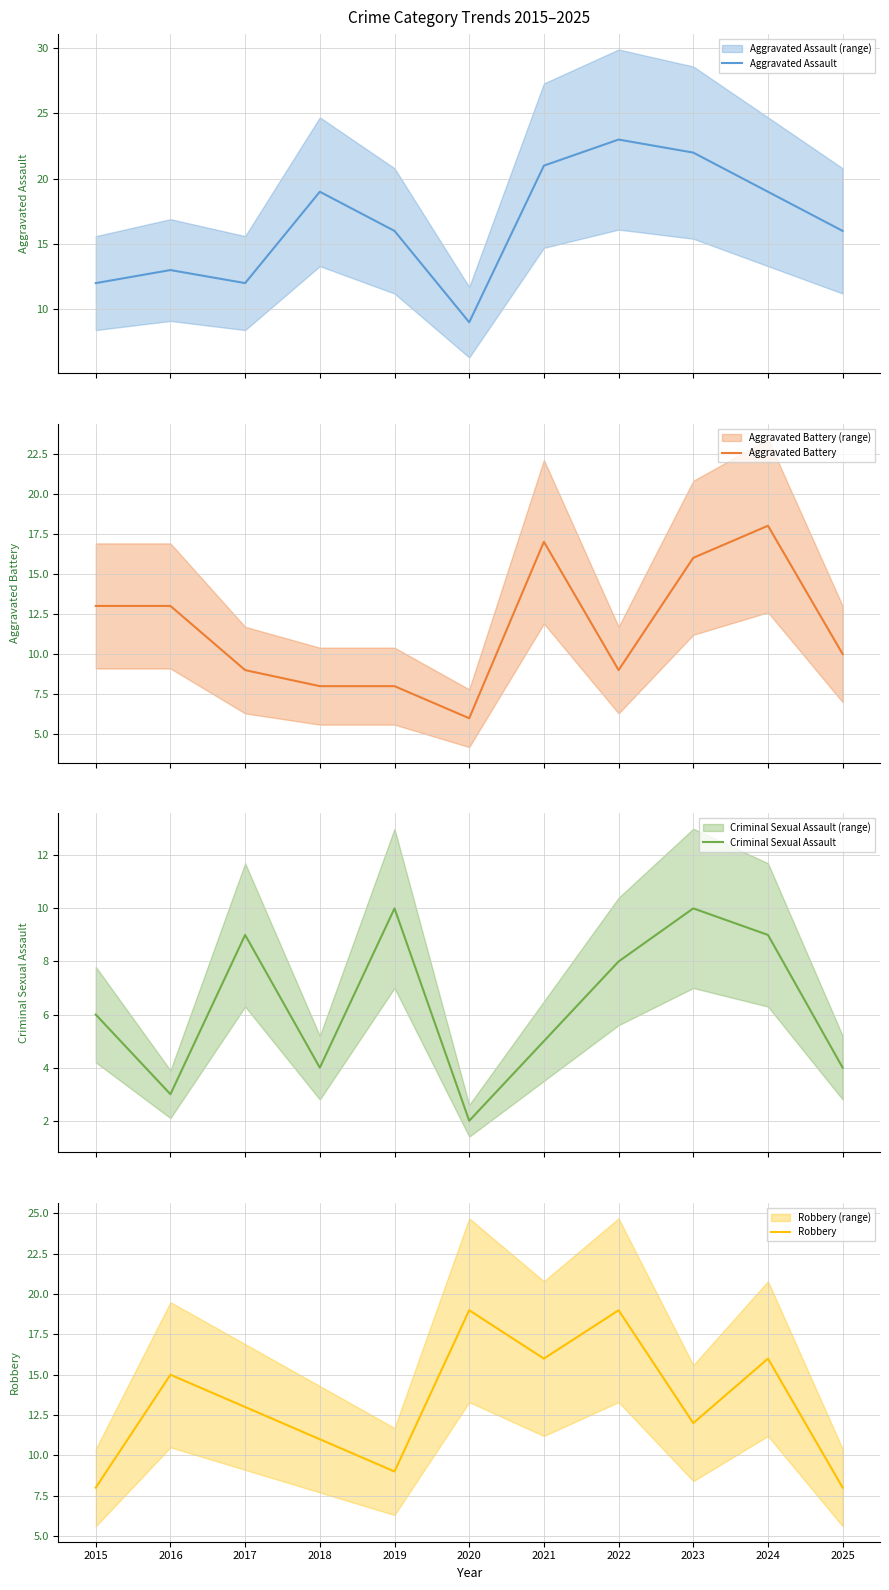

Between which two adjacent categories do Aggravated Assault and Robbery first intersect?

2015 and 2016